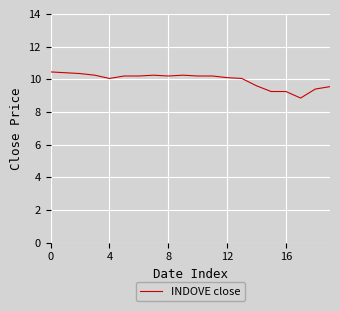

What is the difference between the maximum and minimum values?

1.6